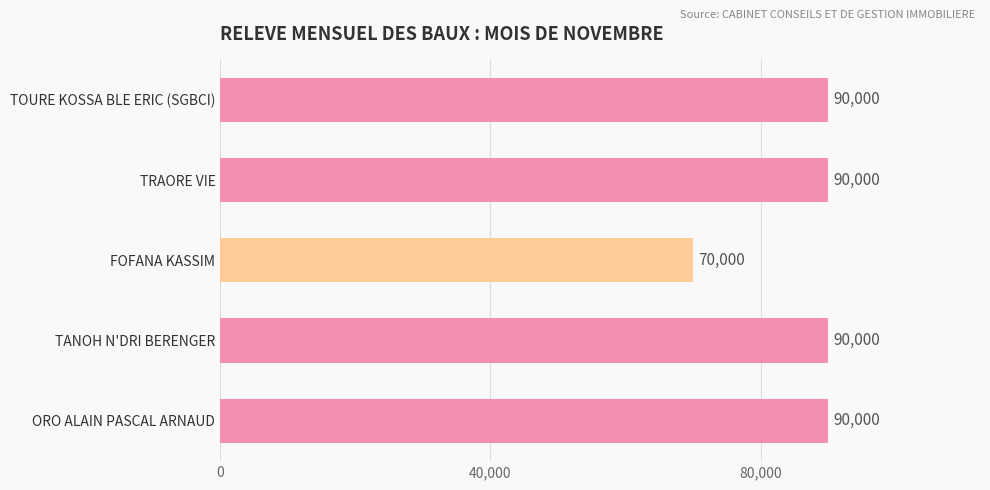

What is the greatest value displayed?

90000